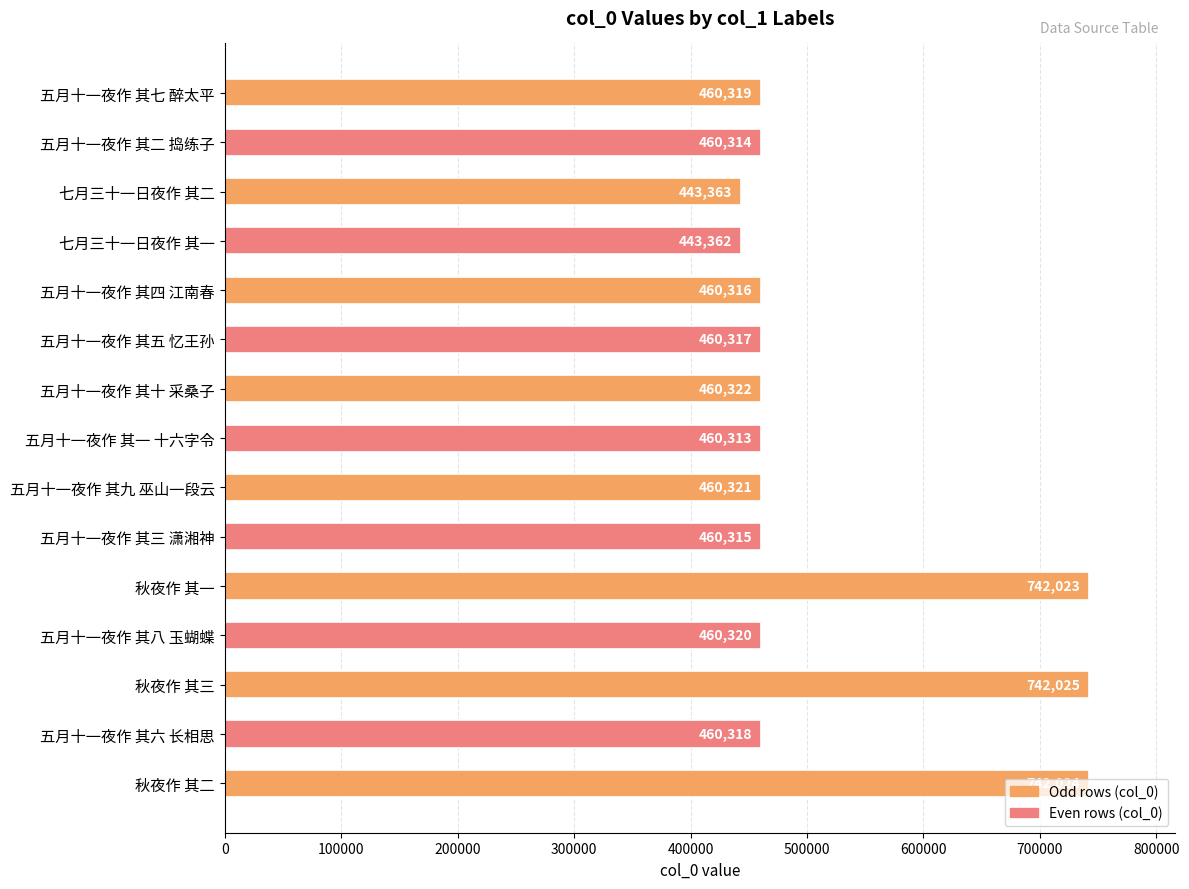

What is the label of the 9th bar from the bottom?

五月十一夜作 其十 采桑子